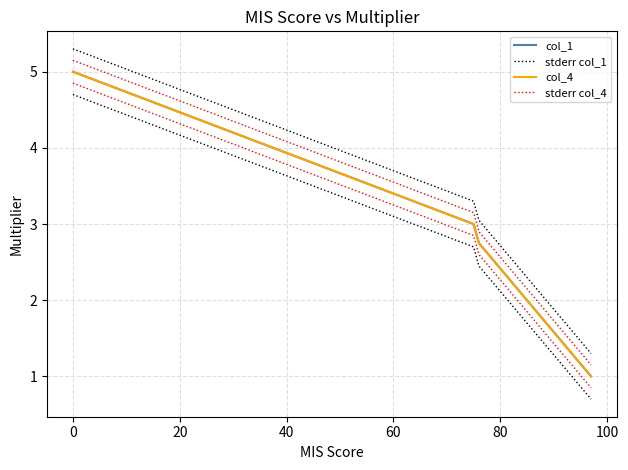

Reading left to right, what are all the values shown in this chart?

col_1: 5.0	3.0	2.8	2.5	2.2	2.0	1.8	1.5	1.2	1.0
stderr col_1: 5.3	3.3	3.0	2.8	2.5	2.3	2.0	1.8	1.6	1.3
col_4: 5.0	3.0	2.8	2.5	2.2	2.0	1.8	1.5	1.2	1.0
stderr col_4: 5.2	3.1	2.9	2.6	2.4	2.1	1.9	1.6	1.4	1.1